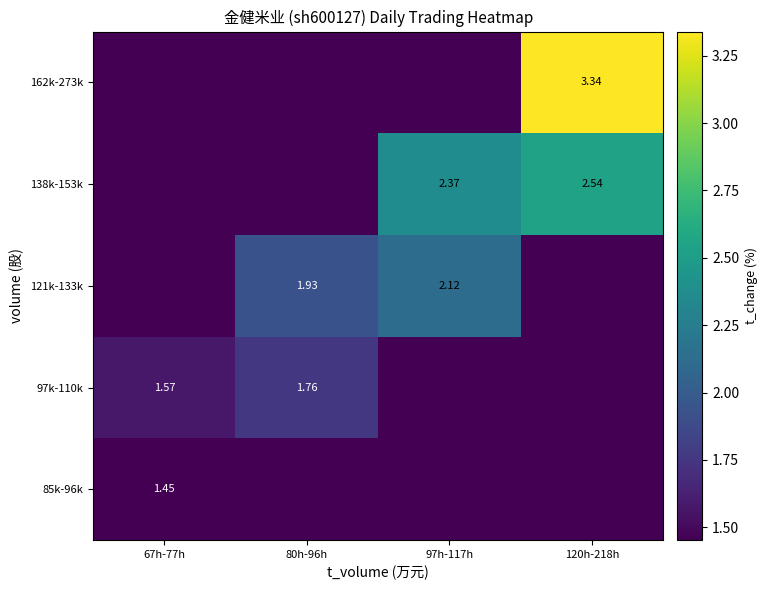

Is it true that 162k-273k equals 0.0 at 97h-117h?

True